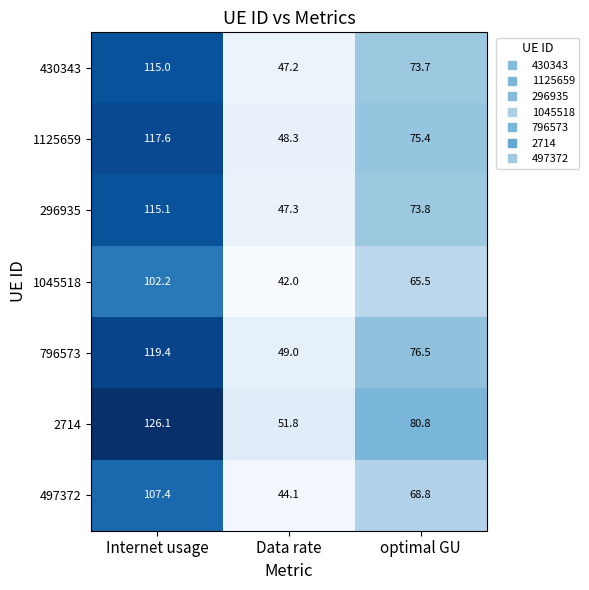

True or false: 796573 has a value of 18.6 at Data rate.

False